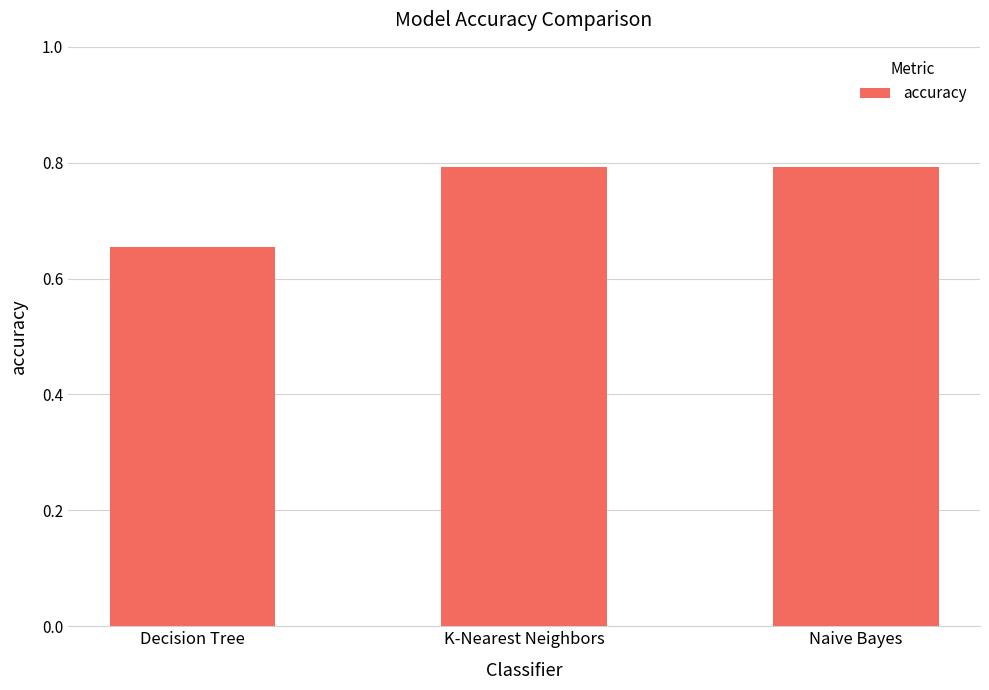

How many values are between 0 and 1?

3